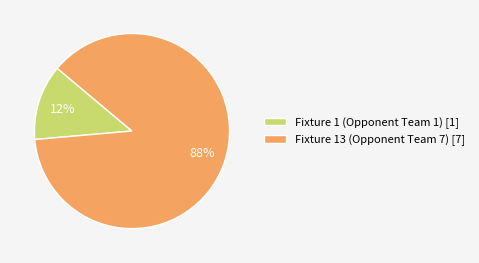

Between Fixture 1 (Opponent Team 1) [1] and Fixture 13 (Opponent Team 7) [7], which is larger?

Fixture 13 (Opponent Team 7) [7]